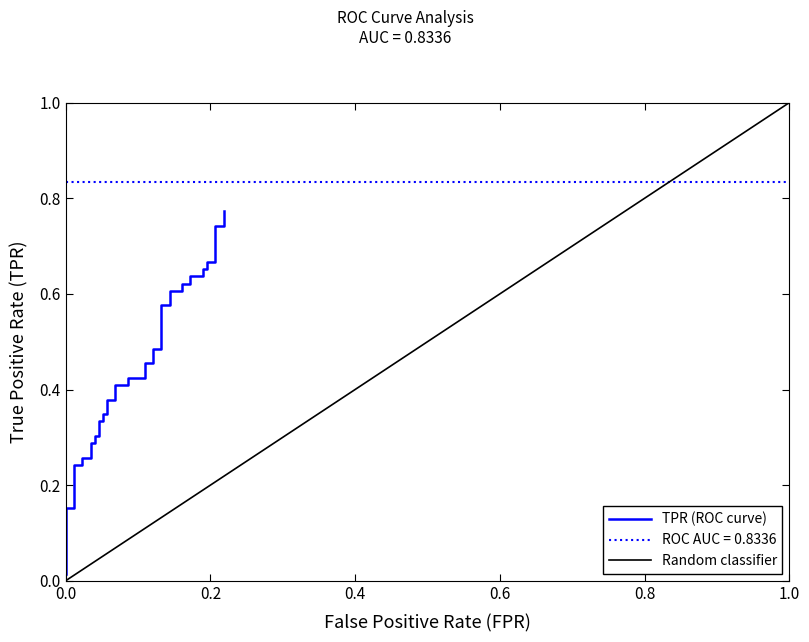

Is it true that the value at 4 is 0.2?

False